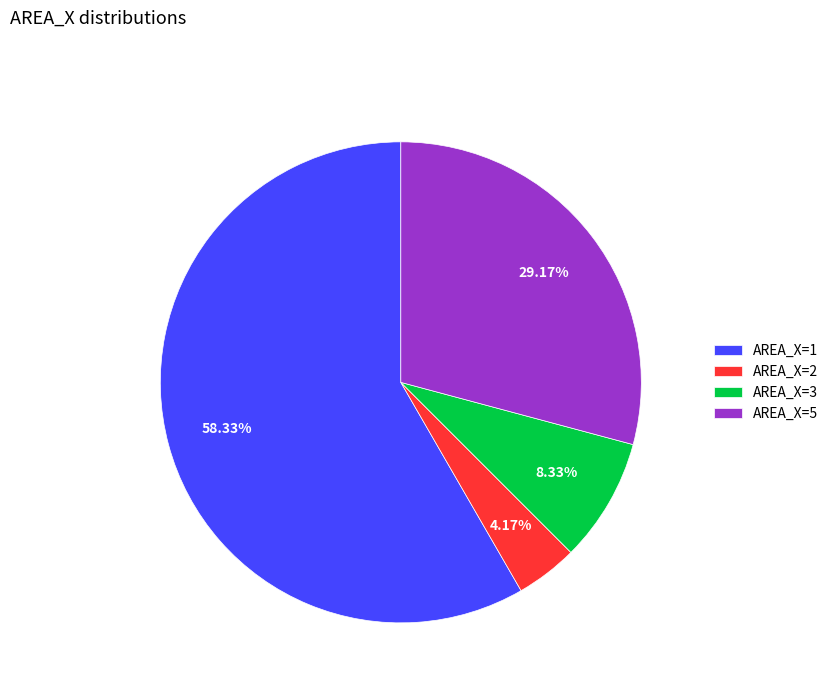

To the nearest percent, what percentage of the pie is AREA_X=5?

29%